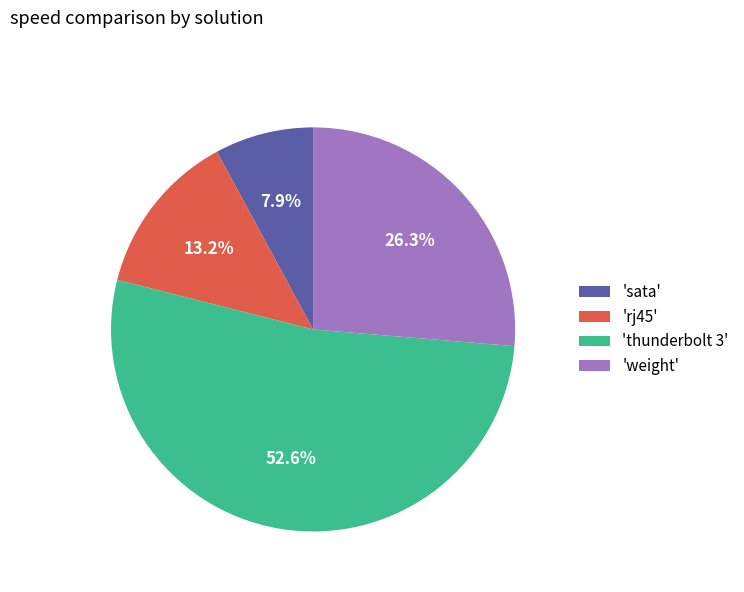

What percentage is NOT represented by 'weight'?

73.7%